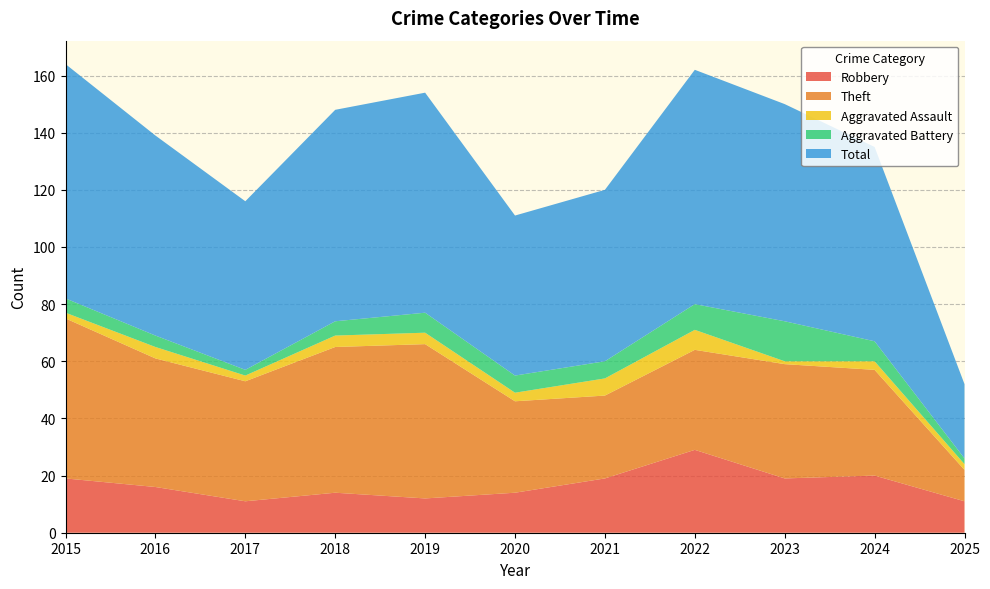

Reading right to left, list all the values displayed in this chart.

Robbery: 11	20	19	29	19	14	12	14	11	16	19
Theft: 11	37	40	35	29	32	54	51	42	45	56
Aggravated Assault: 2	3	1	7	6	3	4	4	2	4	2
Aggravated Battery: 2	7	14	9	6	6	7	5	2	4	5
Total: 26	68	76	82	60	56	77	74	59	70	82